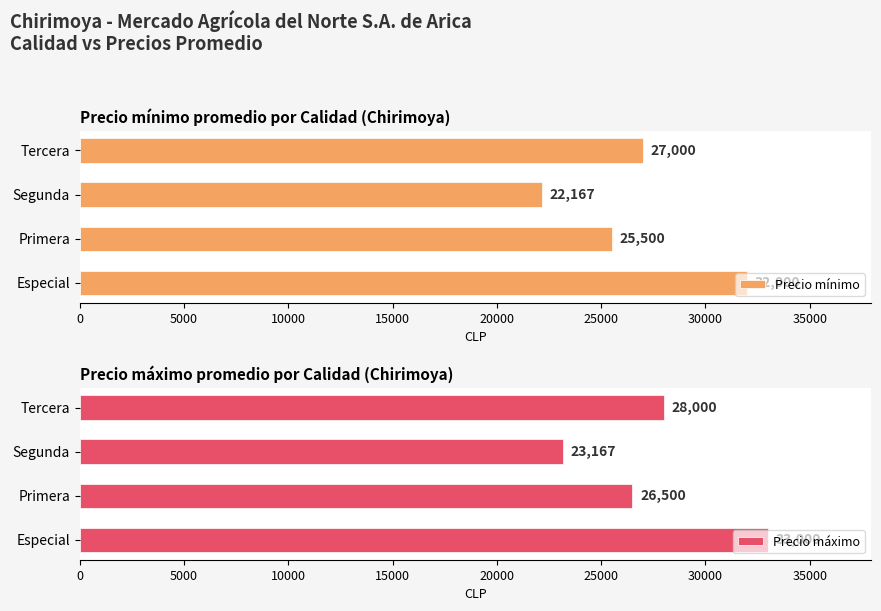

True or false: Precio máximo has a value of 26500 at Primera.

True